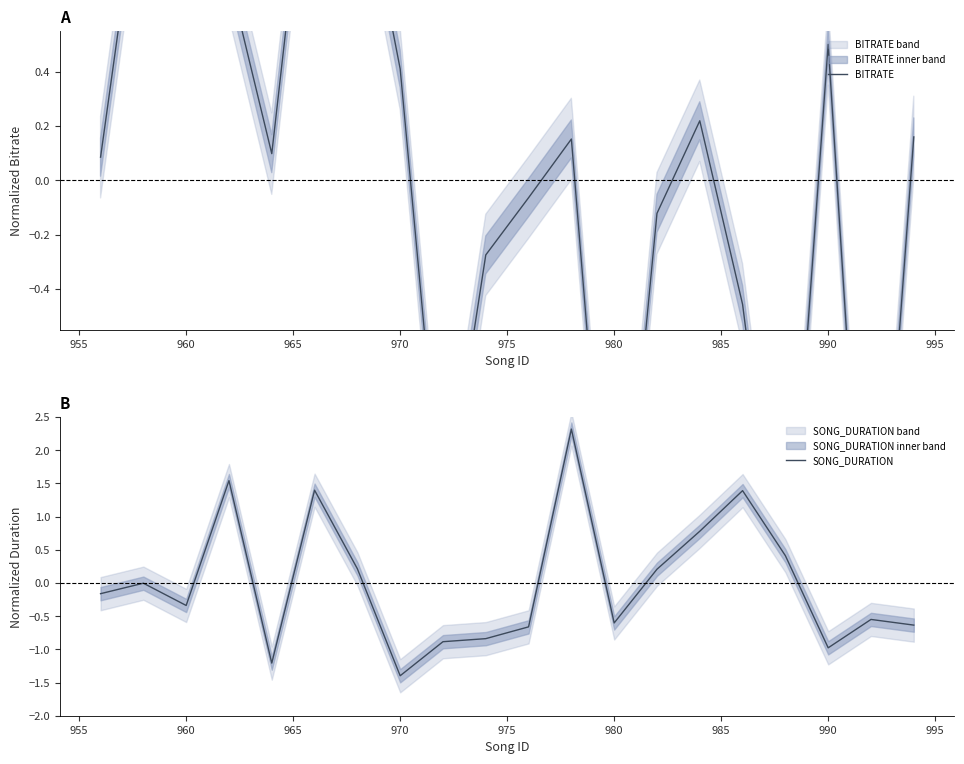

How many data points in BITRATE are less than 0?

8